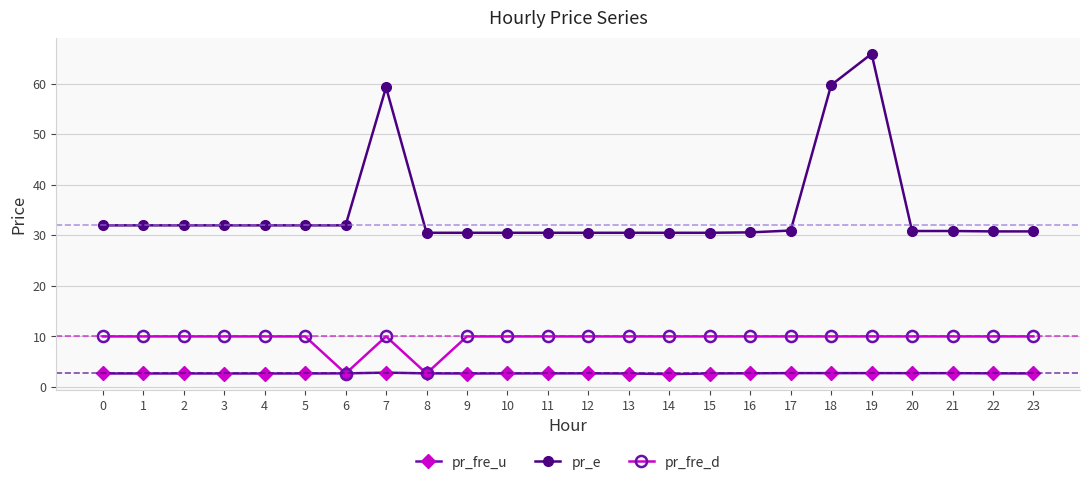

How many lines are shown in the chart?

3